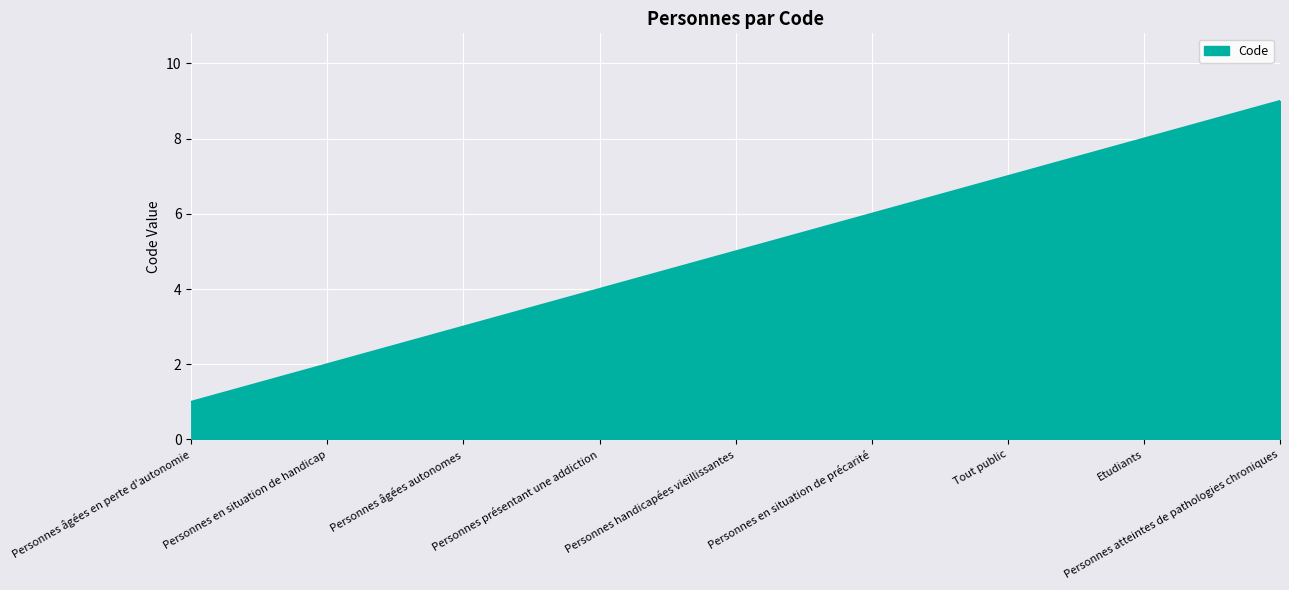

What position from the left is Personnes en situation de handicap?

2